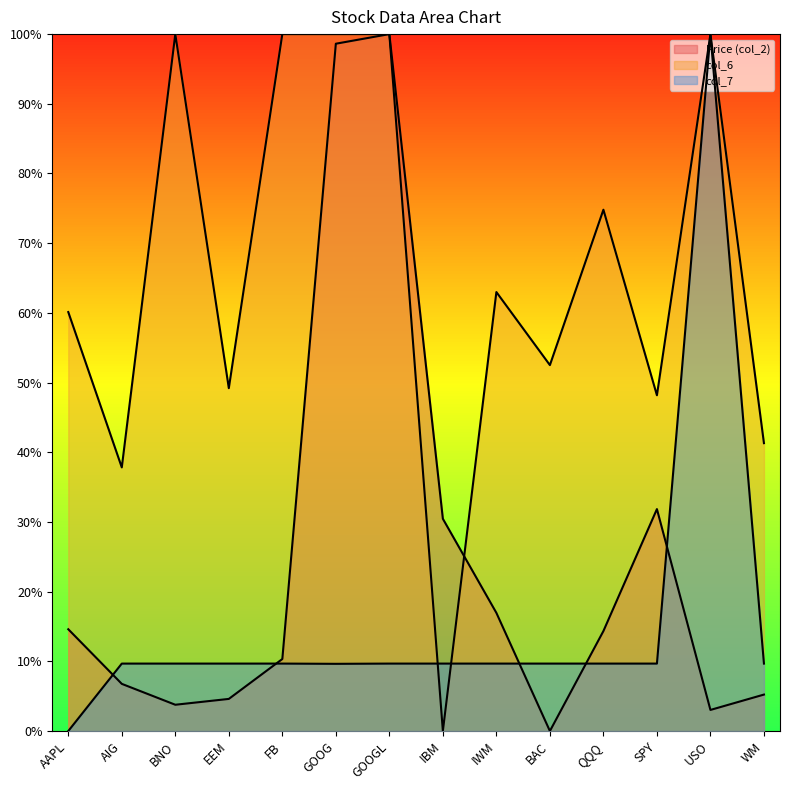

Which series has the widest spread of values?

Price (col_2)